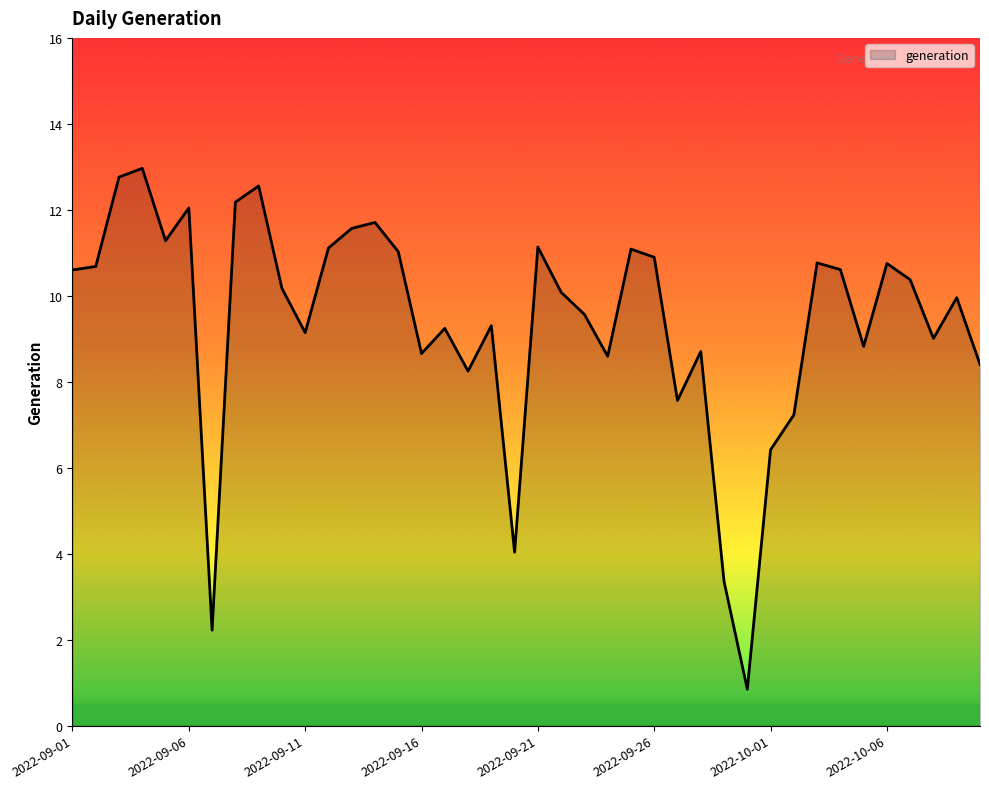

What is the smallest value displayed?

0.8